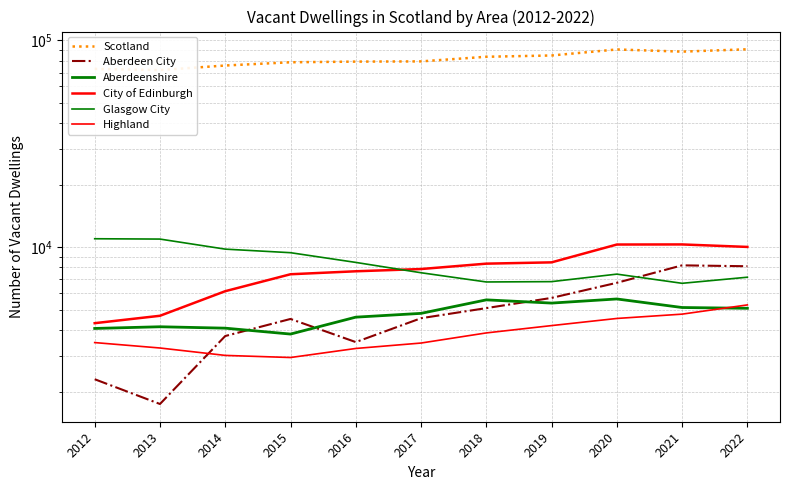

Where is Scotland nearest to the value 81309?

2017